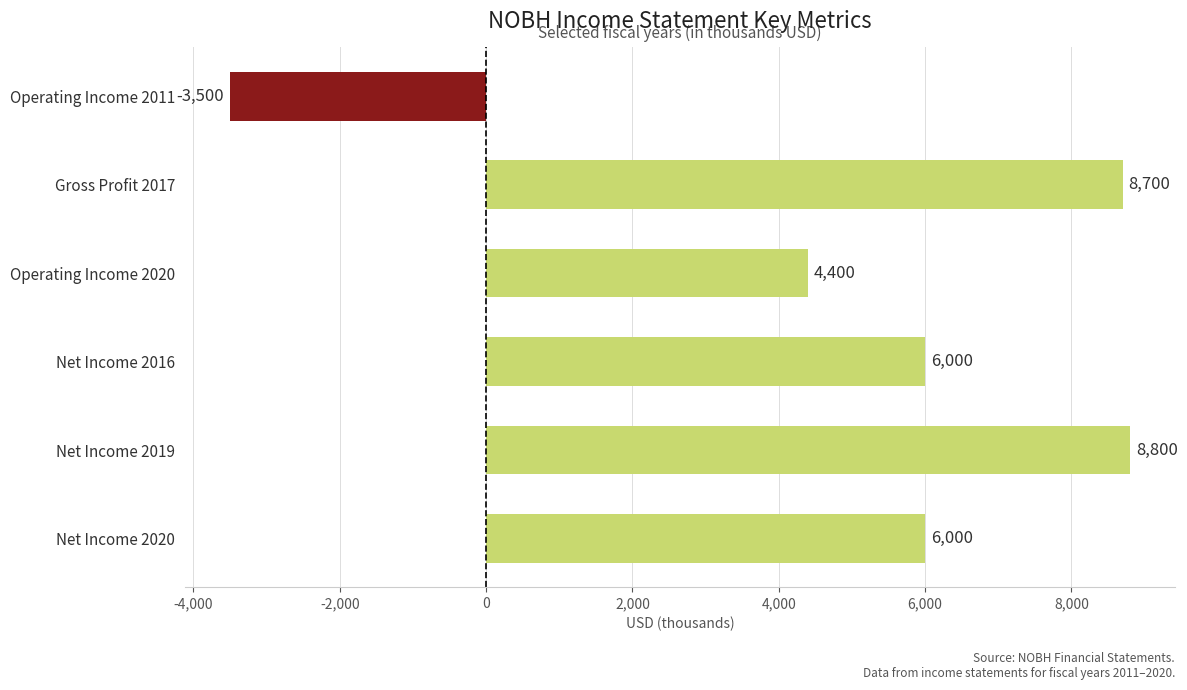

True or false: the data shows 9363 at Net Income 2020.

False